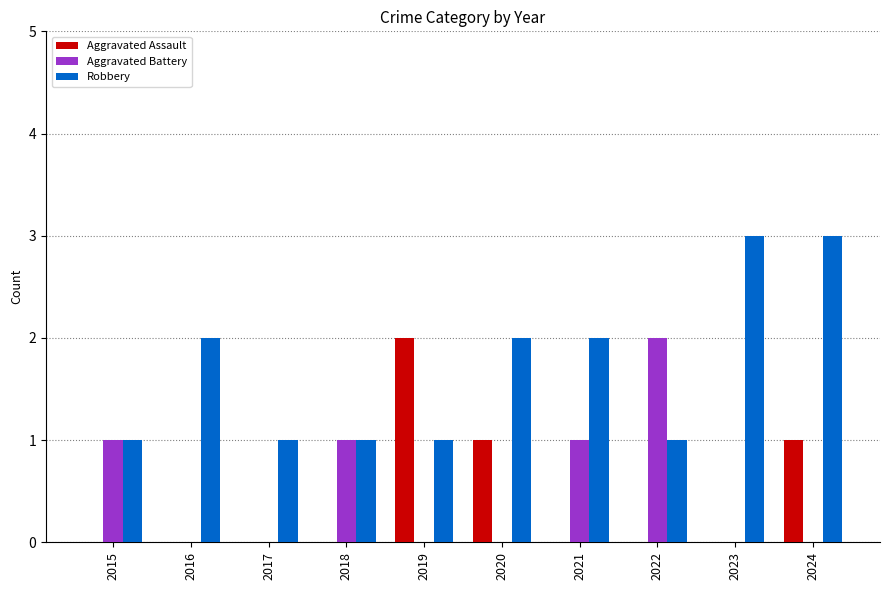

How many Aggravated Assault values are between 0 and 1?

9